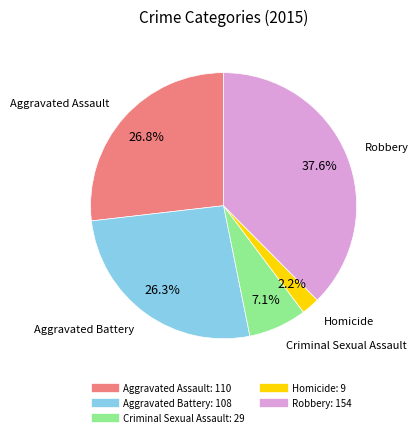

Do Aggravated Battery and Homicide together represent more than half of the pie?

No